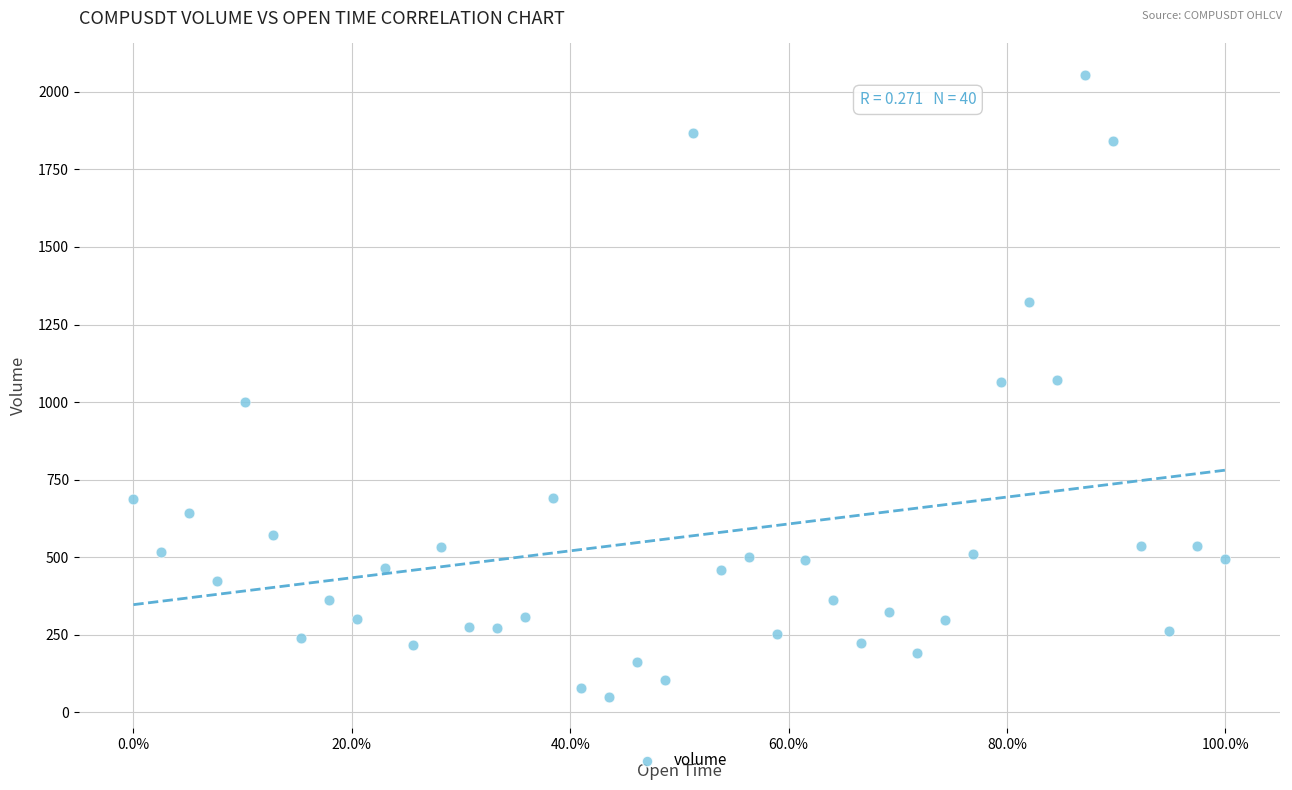

What is the range of Y values (max minus min)?

2006.4